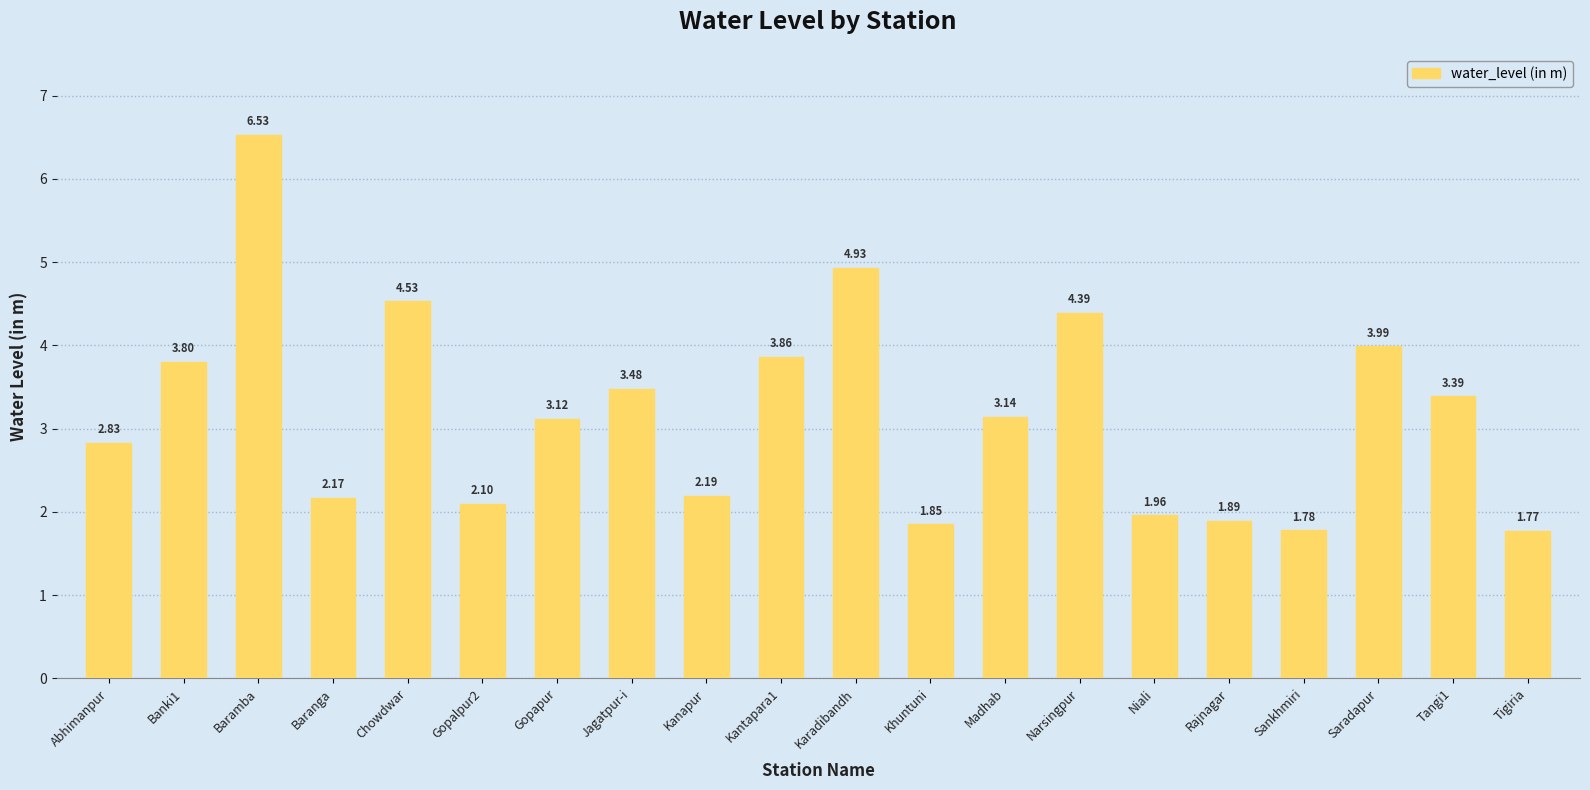

Count the number of categories in the chart.

20